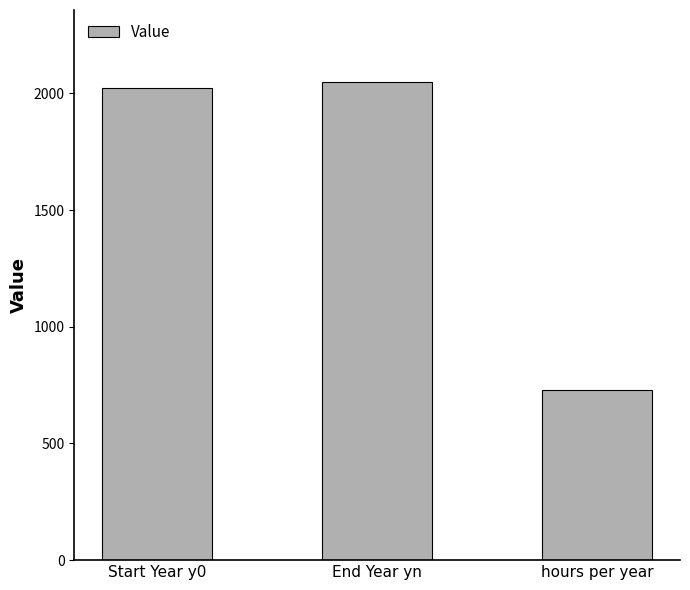

List the labels in order of value, smallest first.

hours per year, Start Year y0, End Year yn